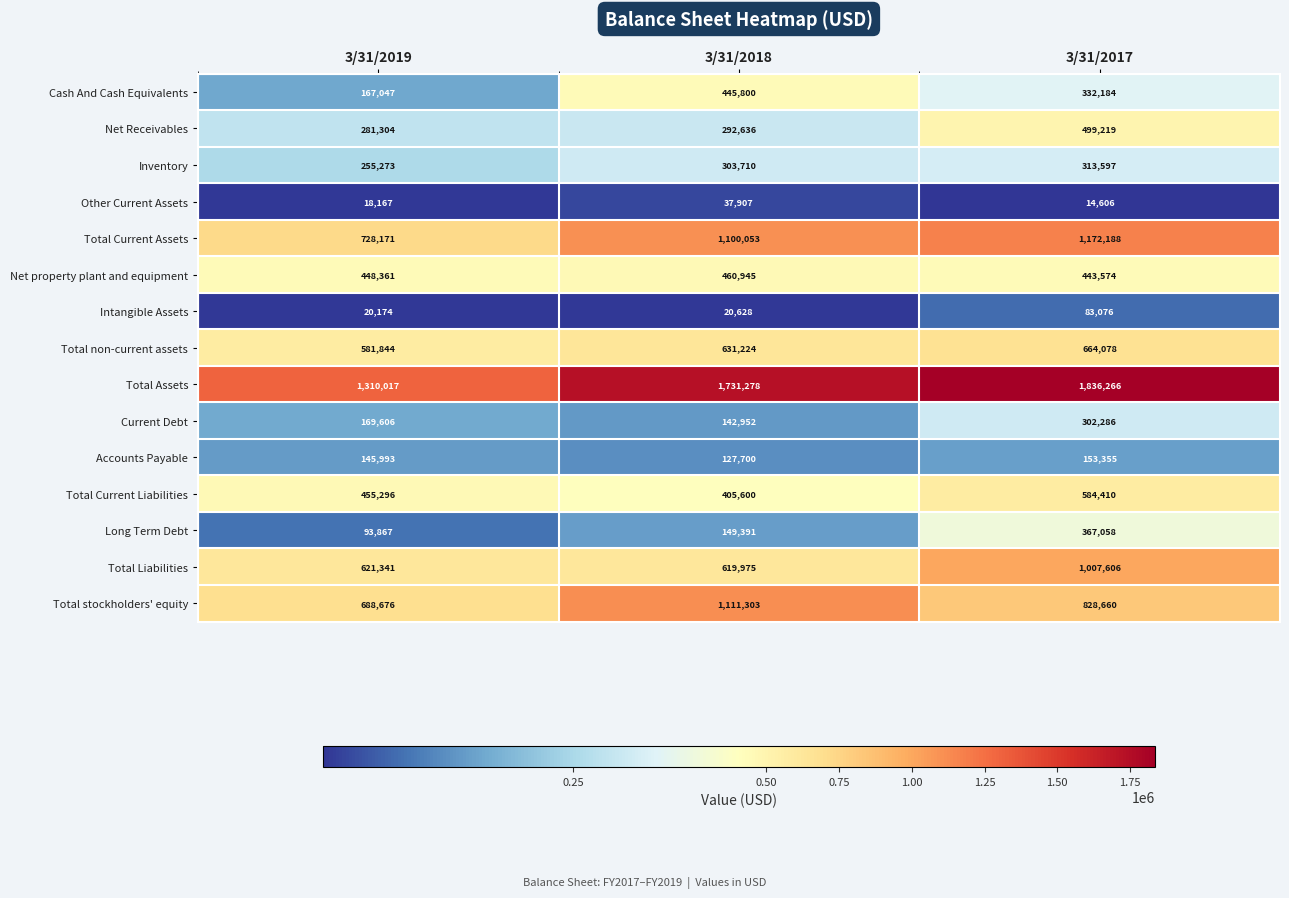

At how many categories does at least one series exceed 939991?

3